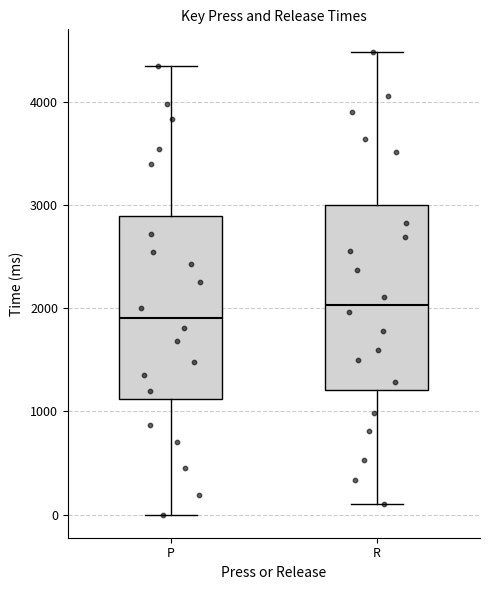

Reading left to right, transcribe this box plot: for each box, give where its median line is, the range the box spans, and where its two whiskers end, as read against the y-axis. The values are not printed on the chart, so give them approximately, as read against the axis.

P: median 1900, box 1100 to 2900, whiskers 0 to 4400
R: median 2000, box 1200 to 3000, whiskers 100 to 4500